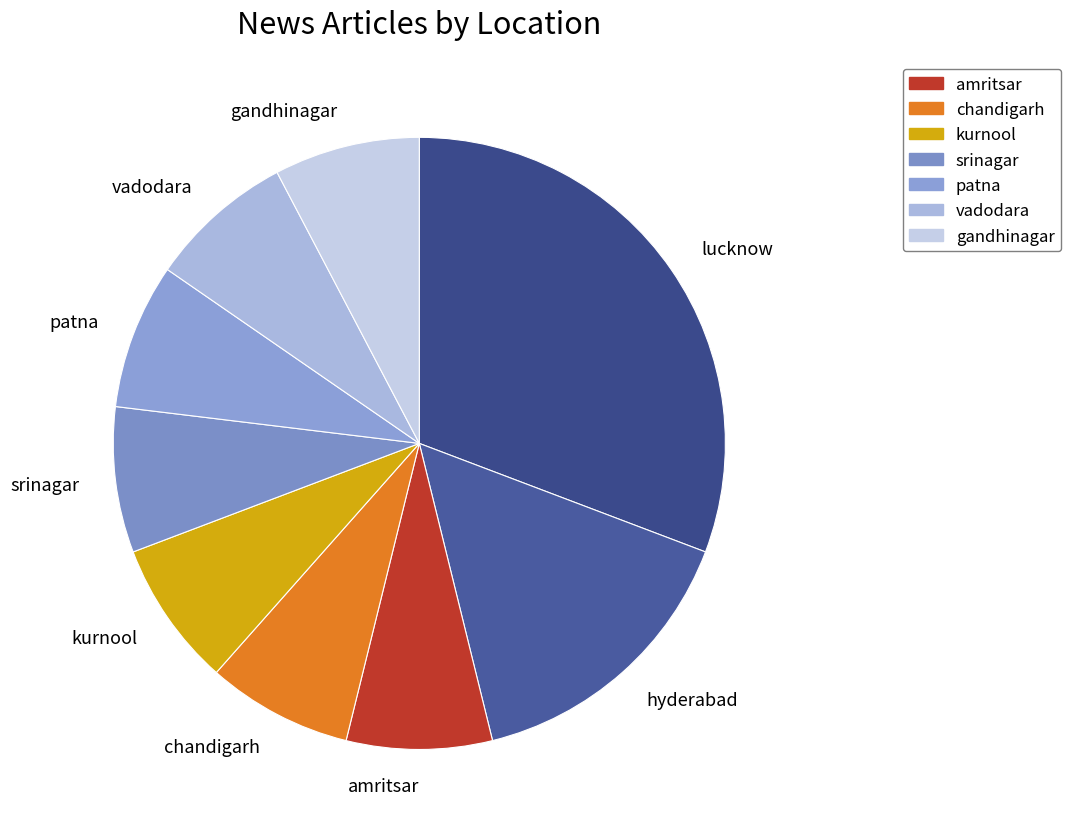

True or false: vadodara accounts for 1% of the total.

False